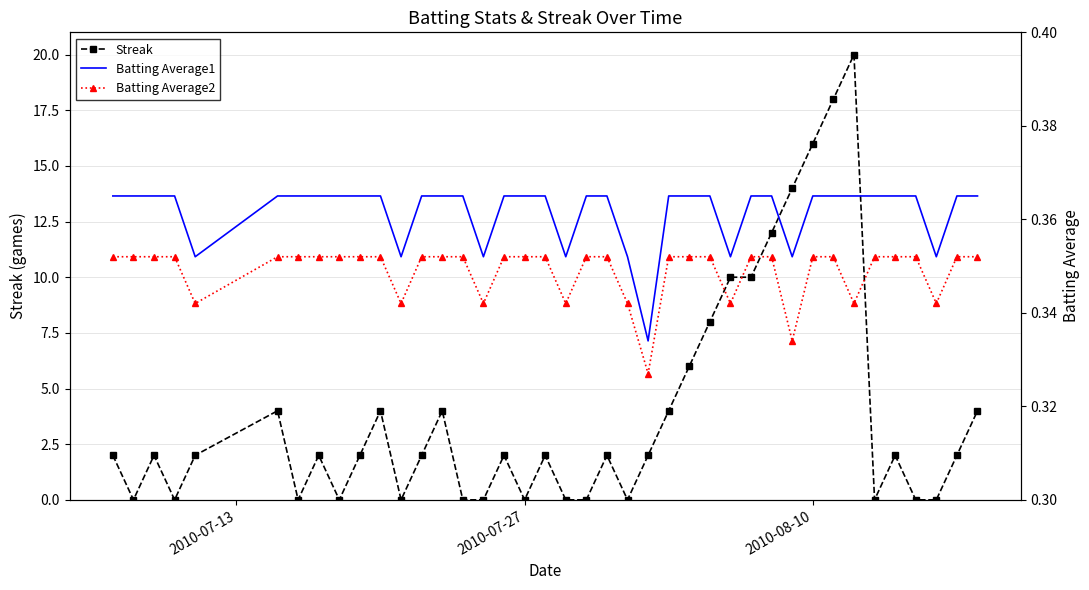

True or false: Streak has more than 0 points higher than both neighbors.

True